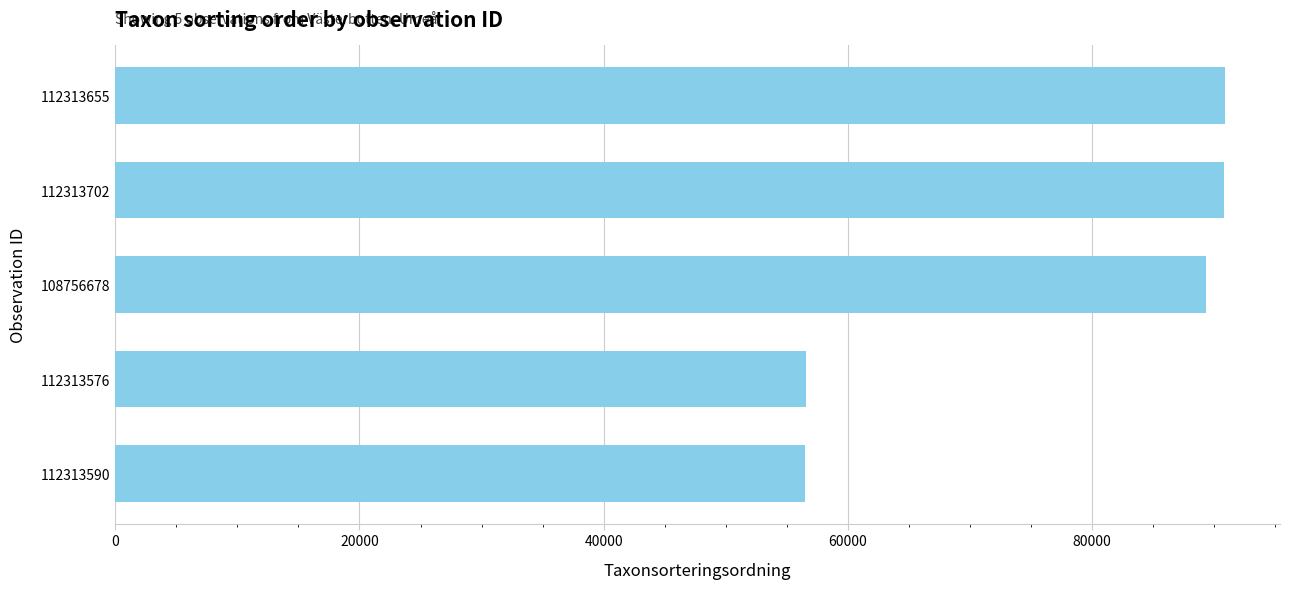

What is the change in value from 112313576 to 112313655?

+34262